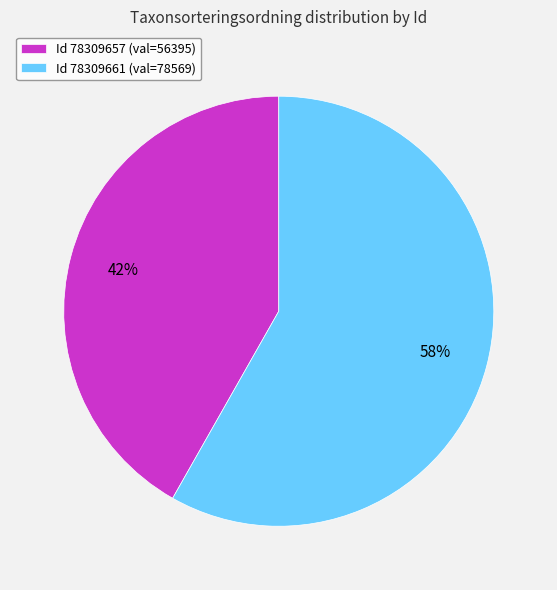

Approximately how many times larger is the value at Id 78309661 (val=78569) compared to Id 78309657 (val=56395)?

1.4